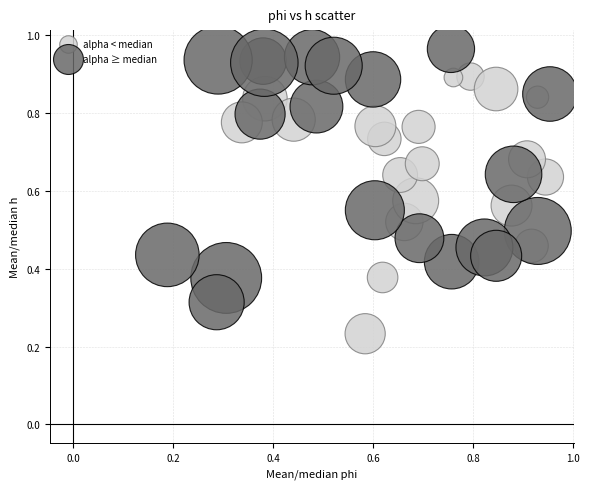

Which series contains the highest Y value?

alpha ≥ median